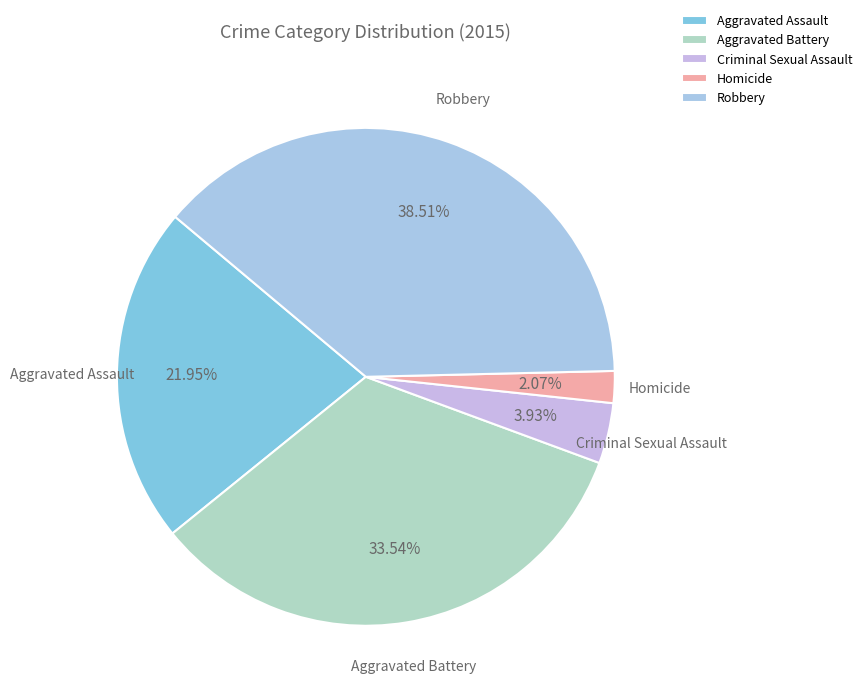

Is there a majority slice in this chart?

No